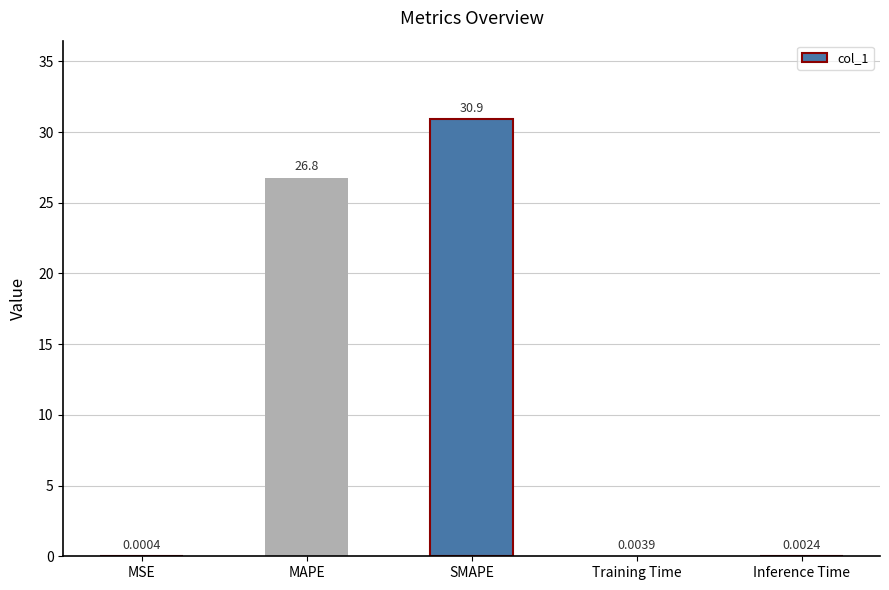

What is the sum of all values?

57.7